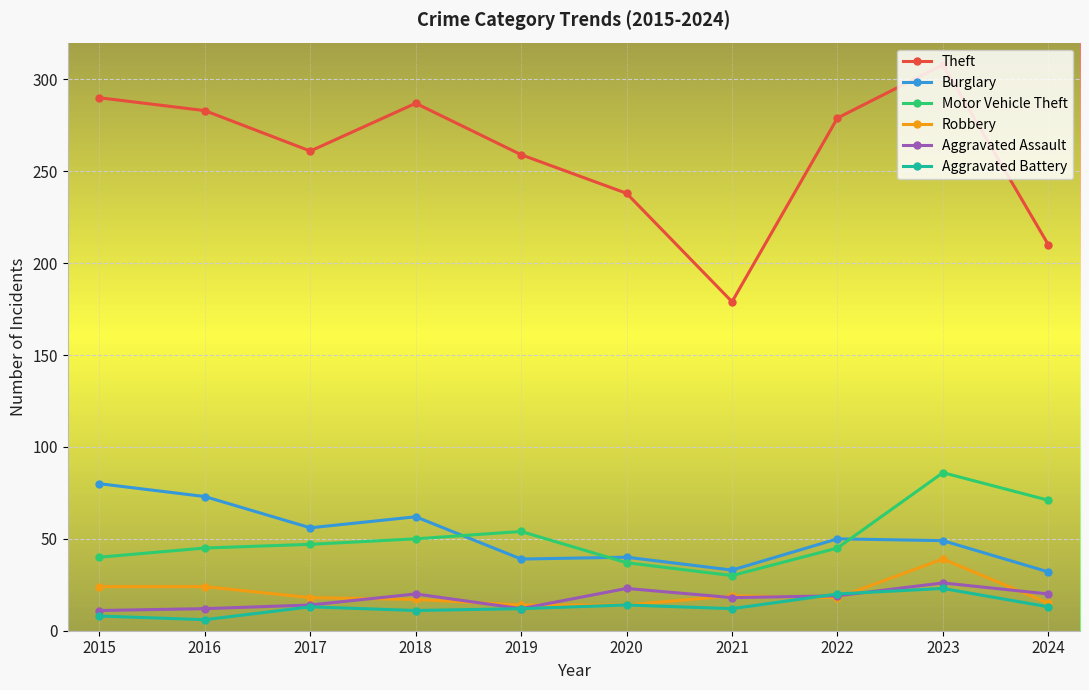

Is it true that Aggravated Battery equals 20 at 2022?

True